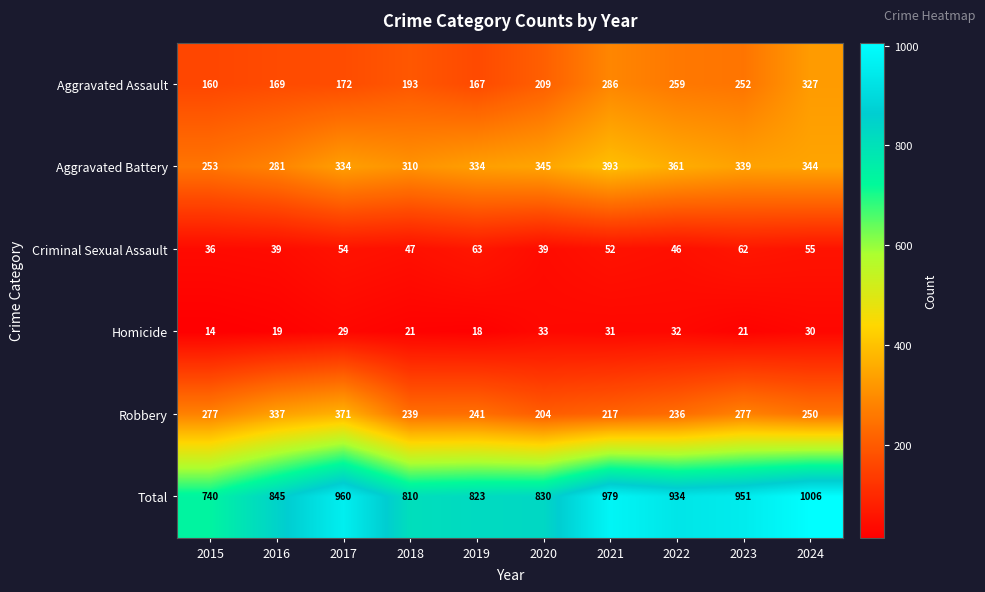

Which series has the largest total across all categories?

Total